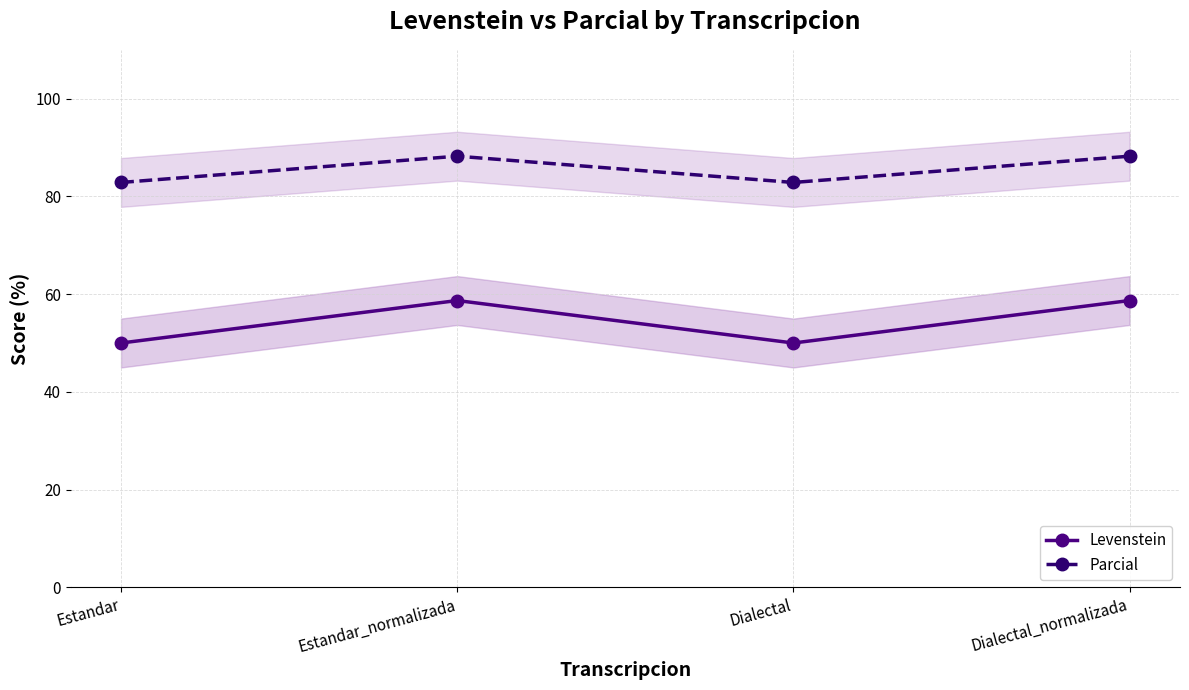

Where is the first local maximum for Parcial?

Estandar_normalizada